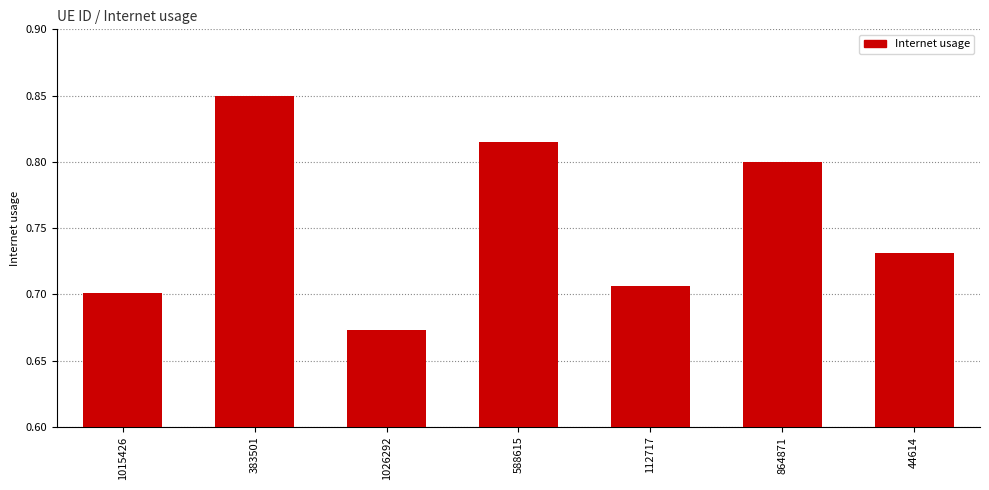

Does the chart contain any negative values?

No